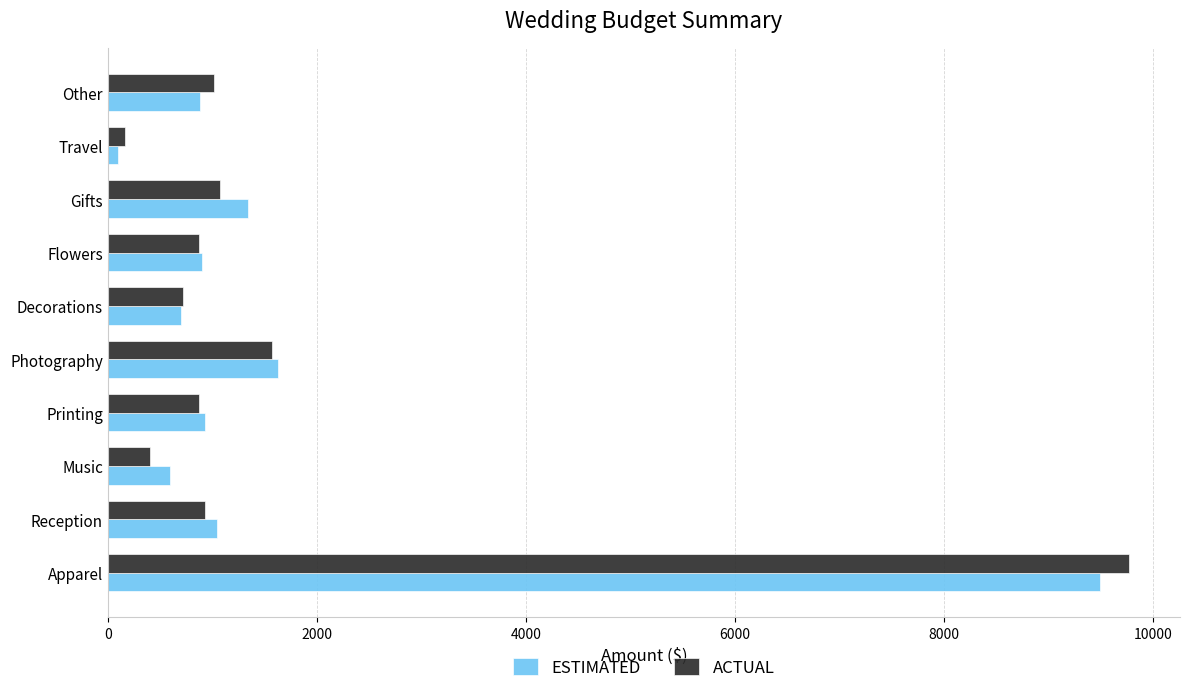

Where is ESTIMATED nearest to the value 4795?

Photography